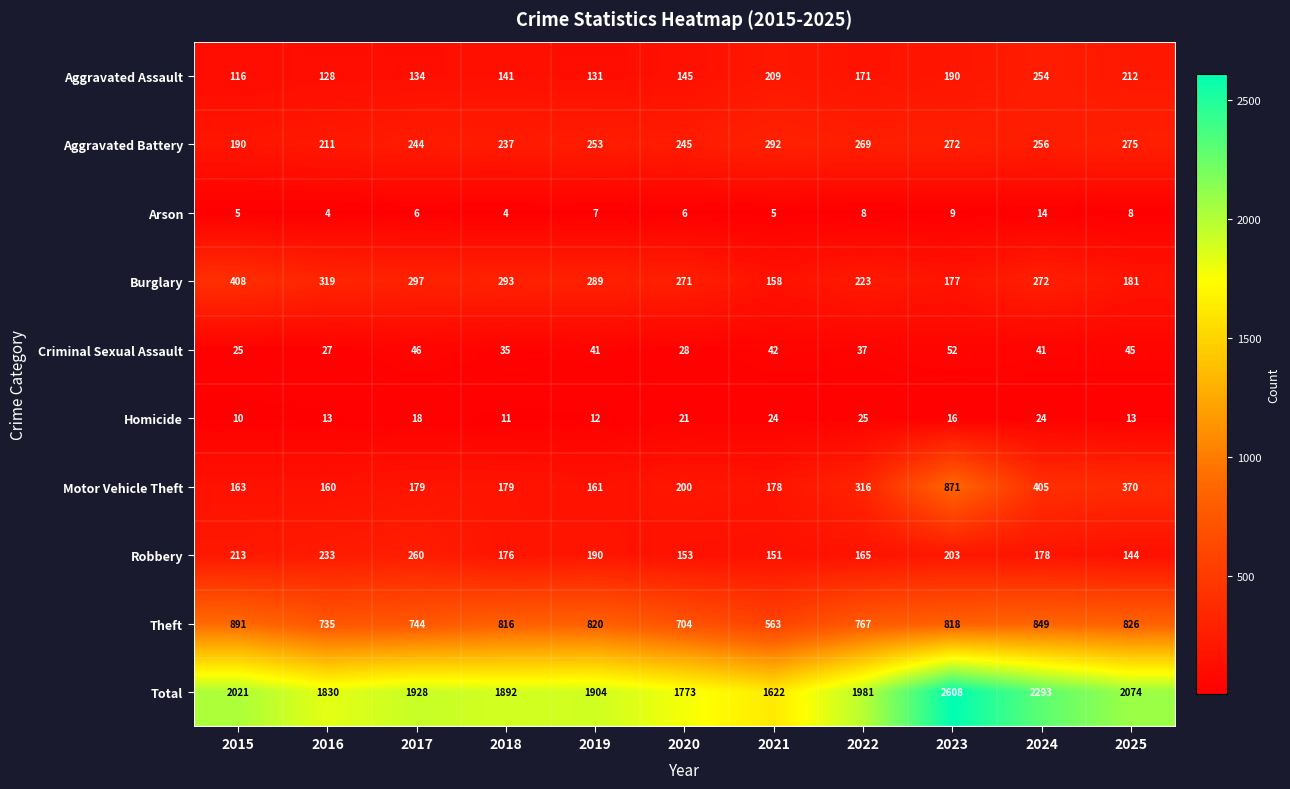

Which series has the largest total across all categories?

Total